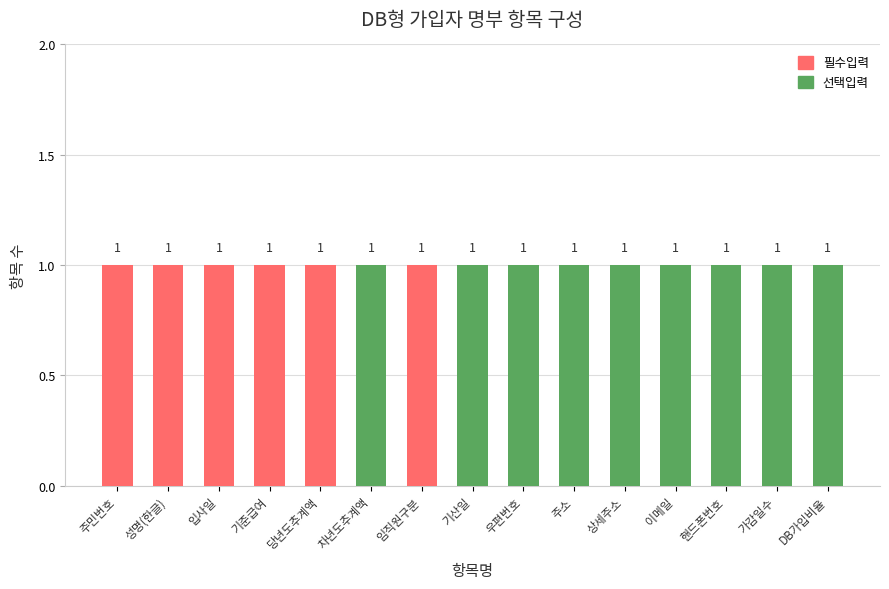

Count the number of data series in this chart.

2